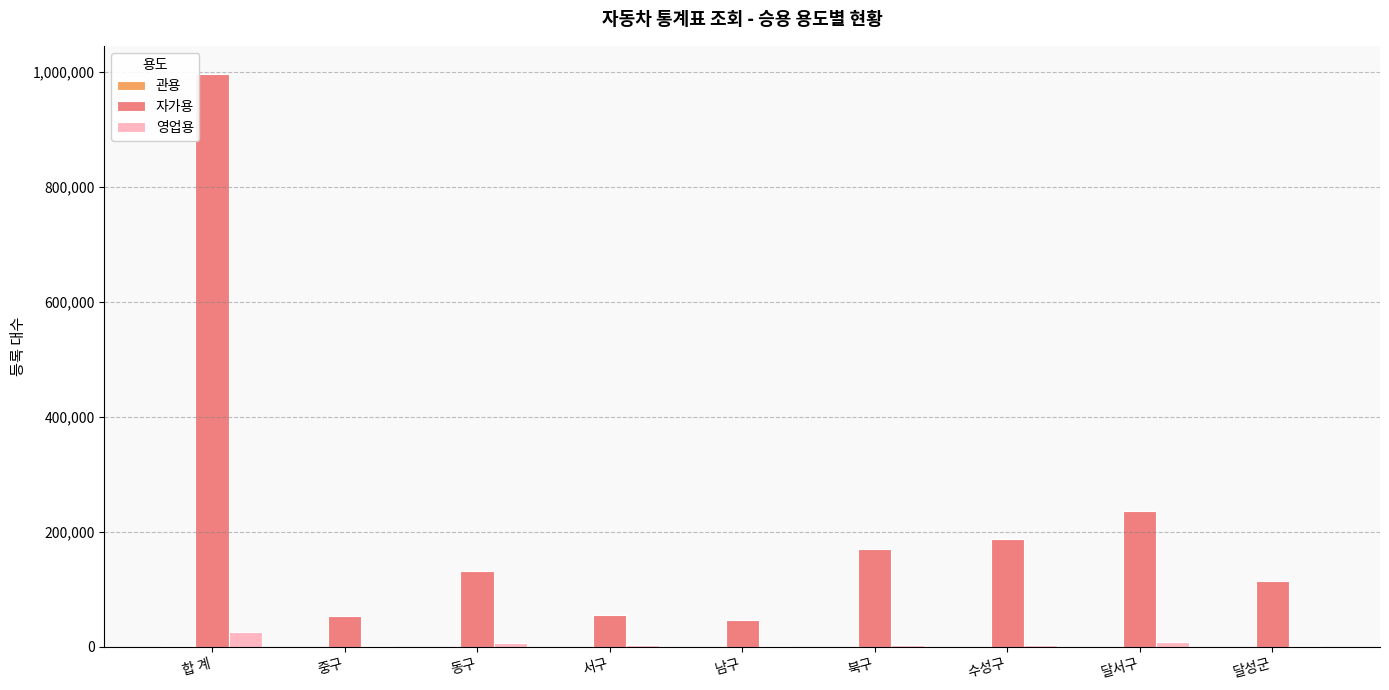

The value of 자가용 at 서구 is 54777. True or false?

True